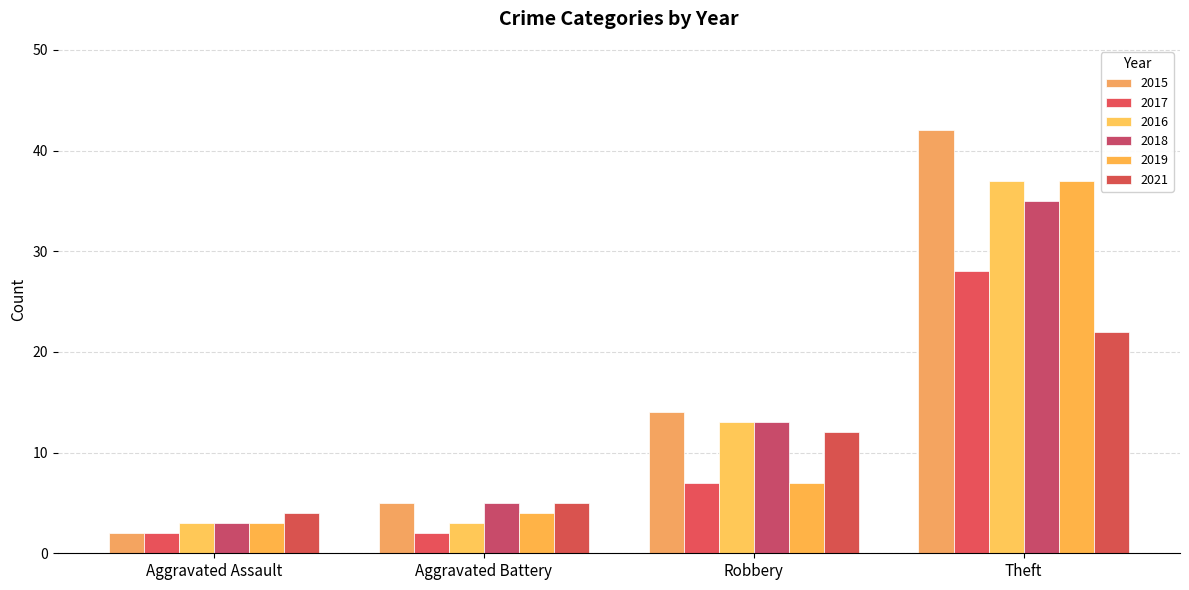

What is the smallest value displayed?

2